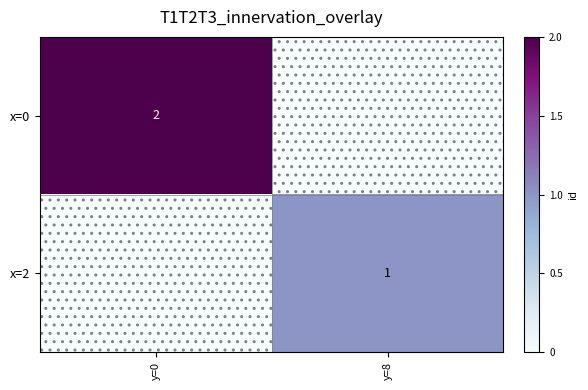

The value of x=2 at y=8 is 1. True or false?

True